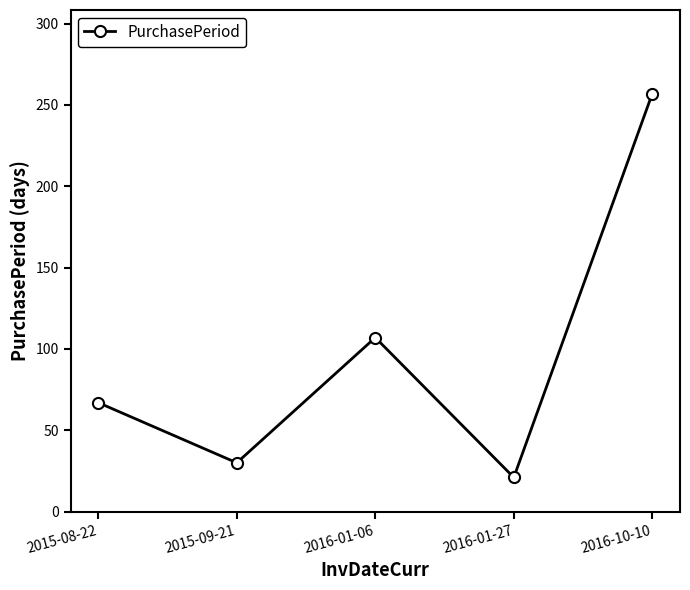

Rank the categories by value from lowest to highest.

2016-01-27, 2015-09-21, 2015-08-22, 2016-01-06, 2016-10-10